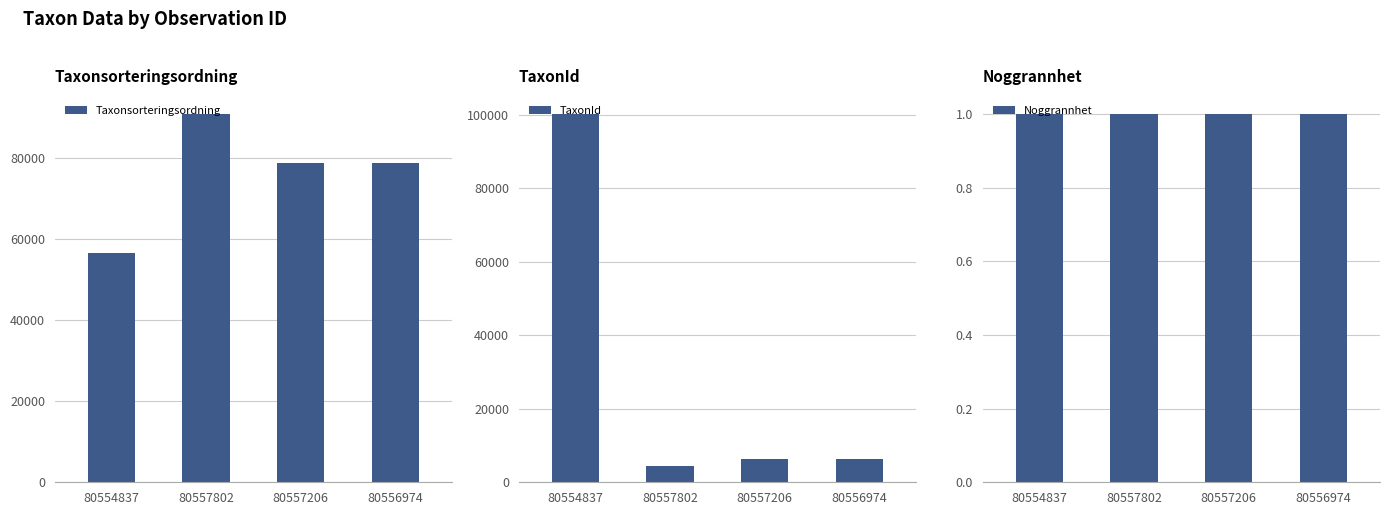

Which category has the lowest value across all series?

80554837